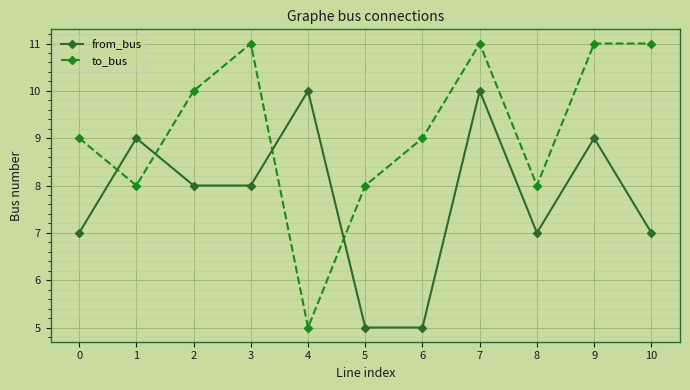

Is it true that from_bus equals 3 at 10?

False